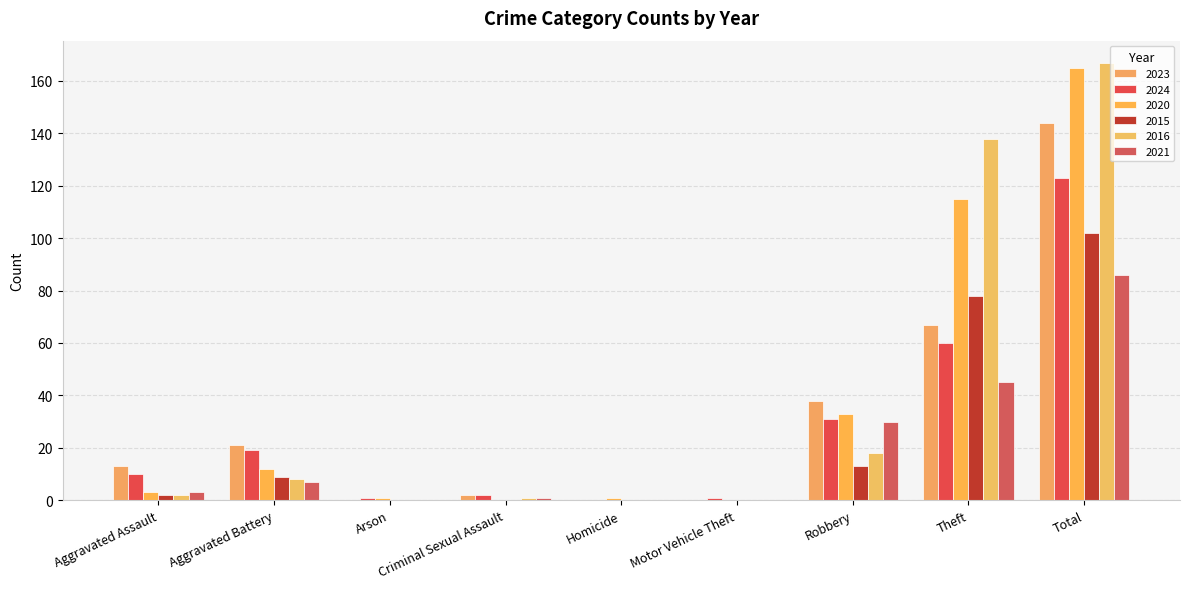

Are the bars horizontal?

No